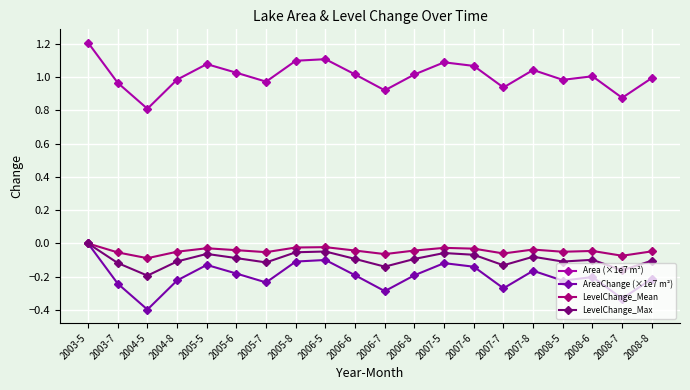

What position from the right is 2003-5?

20